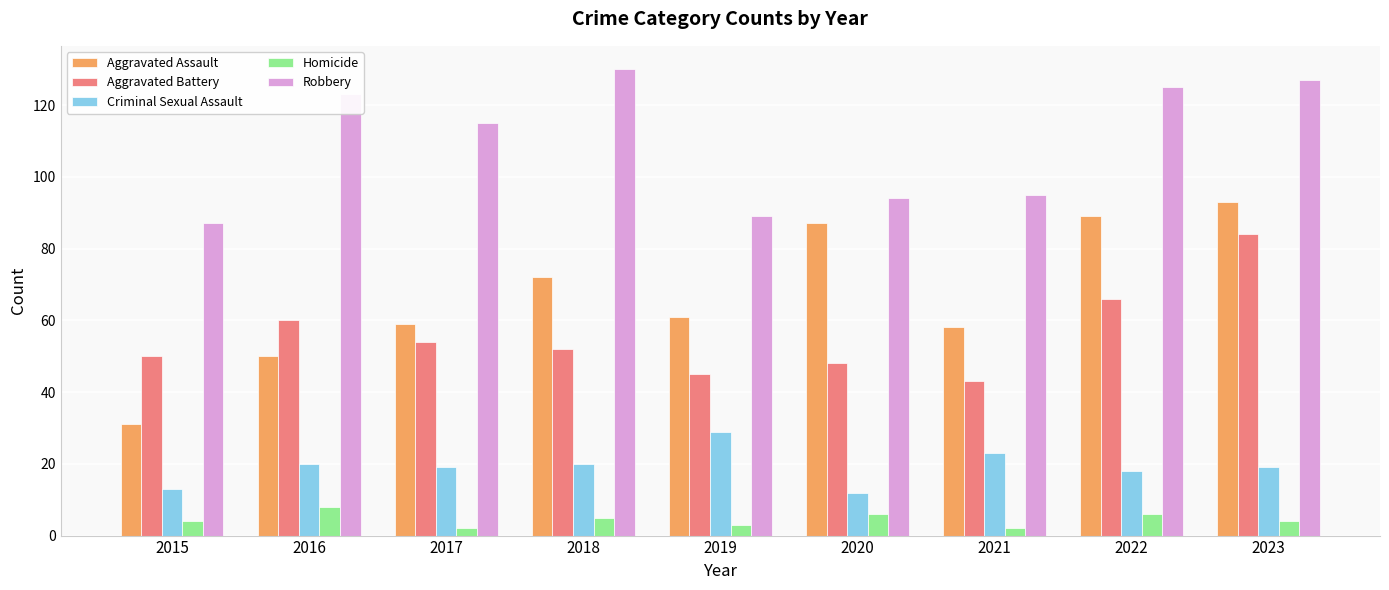

List the series in order of their peak value, highest first.

Robbery, Aggravated Assault, Aggravated Battery, Criminal Sexual Assault, Homicide